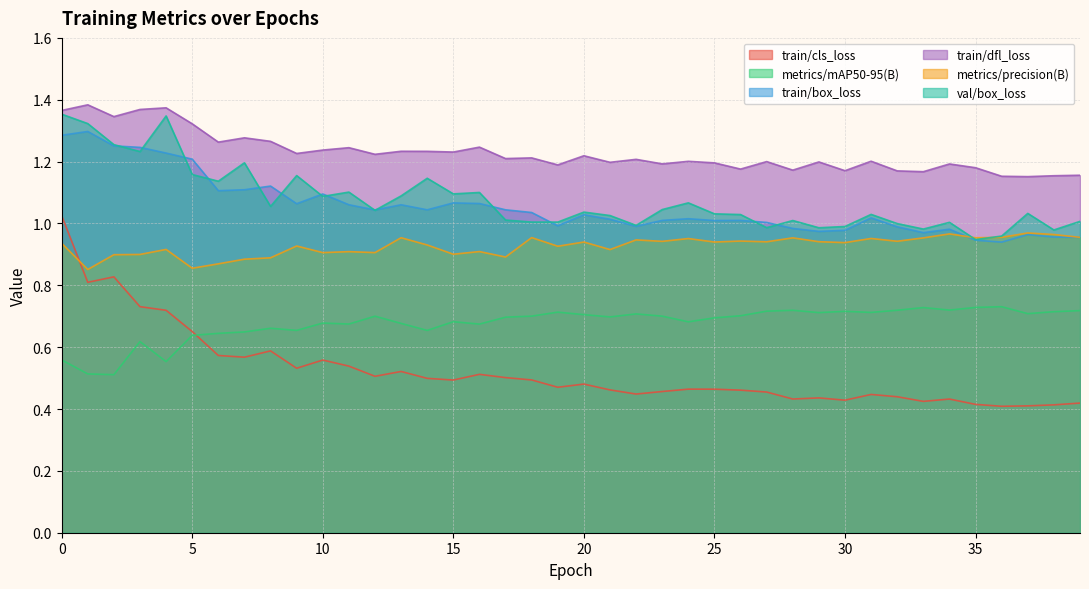

Which series has the largest total across all categories?

train/dfl_loss